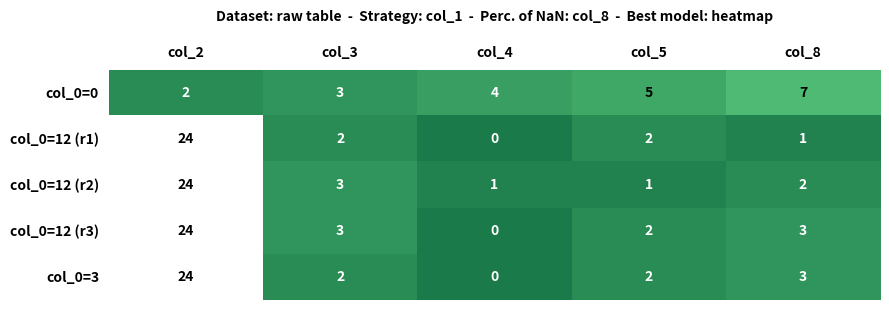

Is it true that col_0=12 (r3) equals 4 at col_3?

False